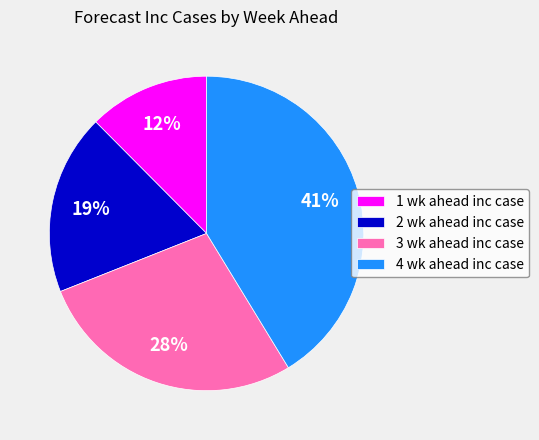

Rank the categories by value from lowest to highest.

1 wk ahead inc case, 2 wk ahead inc case, 3 wk ahead inc case, 4 wk ahead inc case